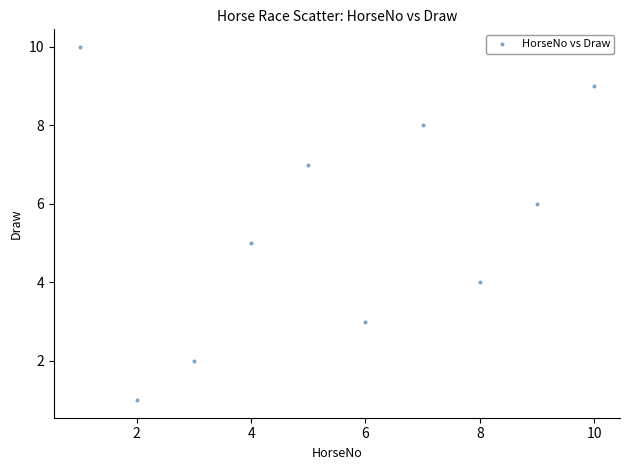

What is the average X value?

6